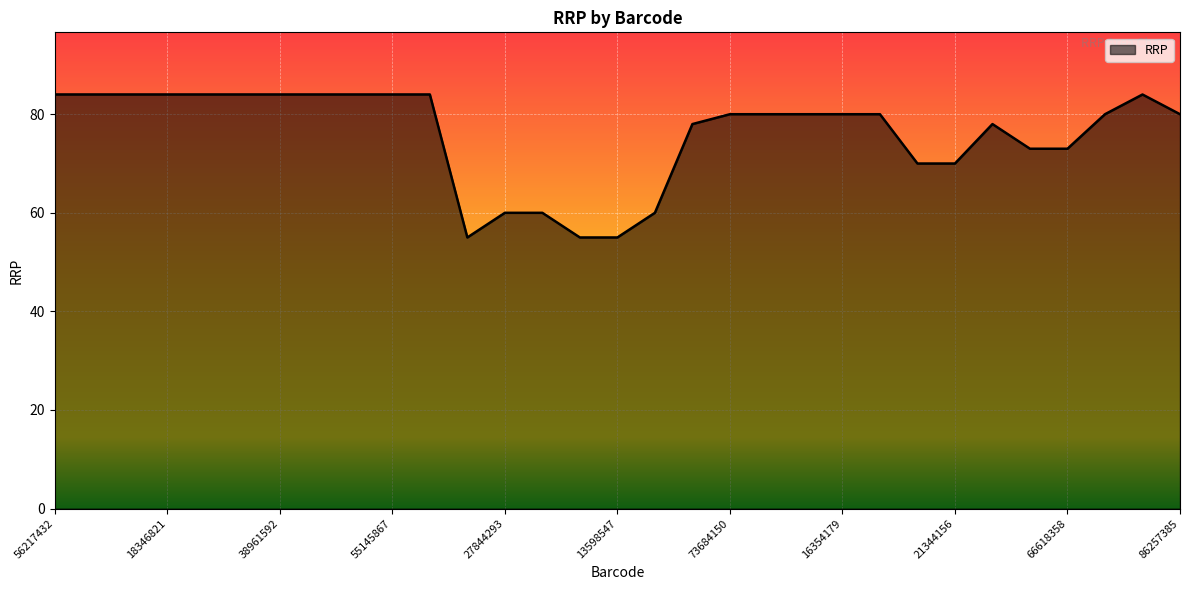

What is the difference between the maximum and minimum values?

29.0